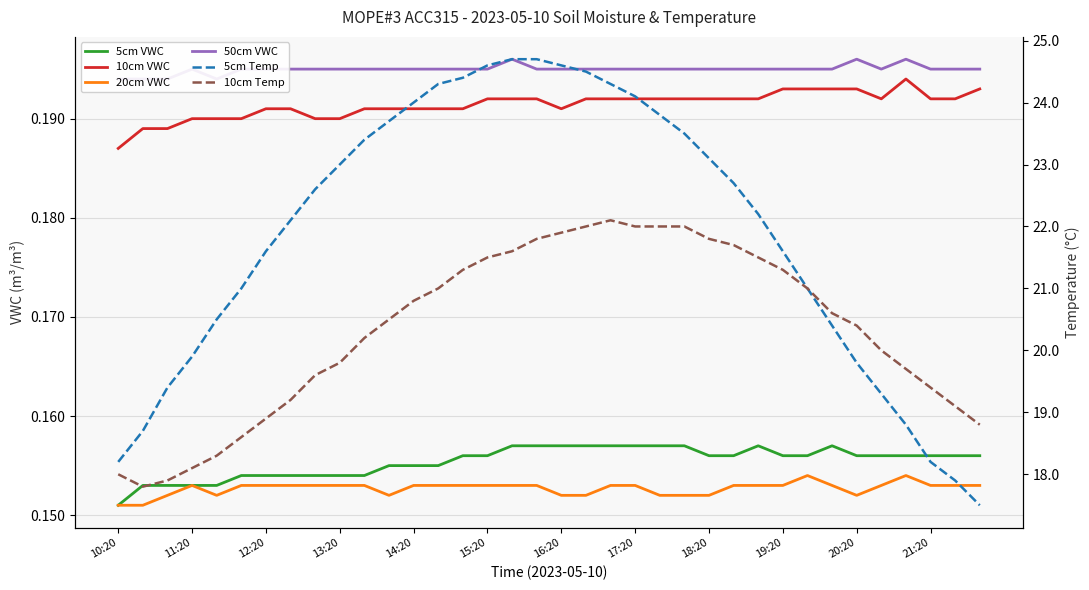

What is the value of the 5cm Temp point at the 36th from the left?

17.5